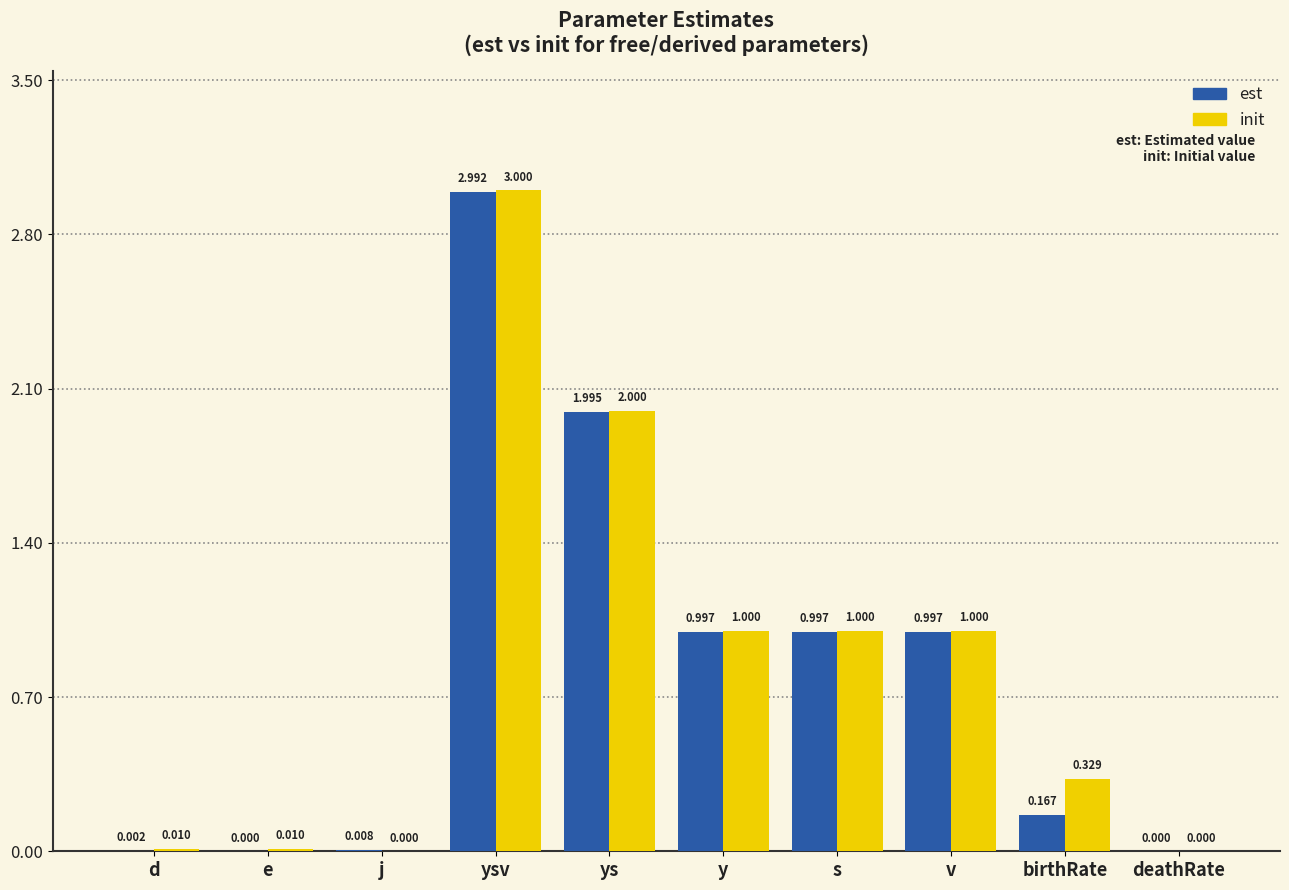

At which label does init first exceed 1?

ysv